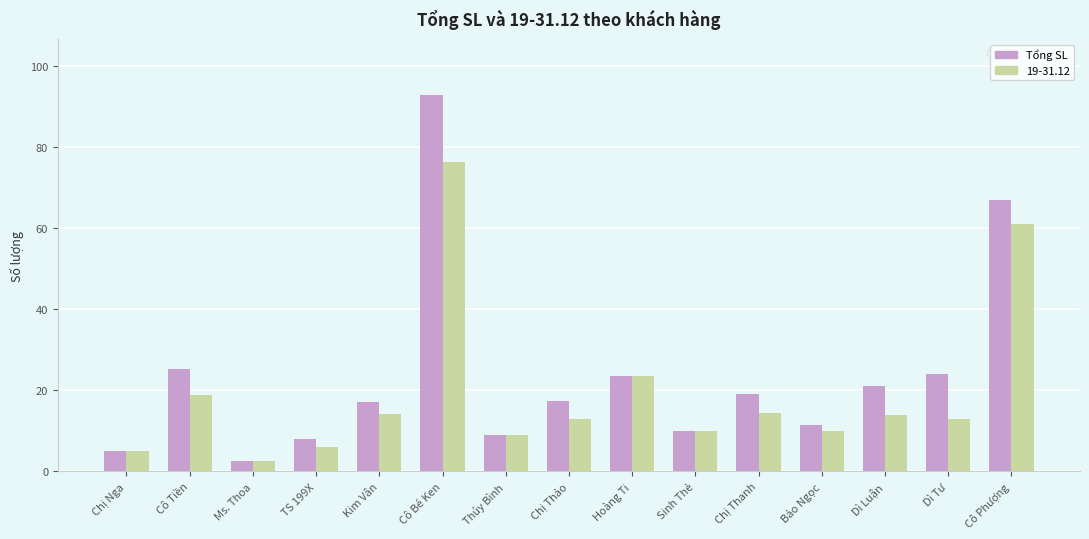

How many bars are there in total?

30